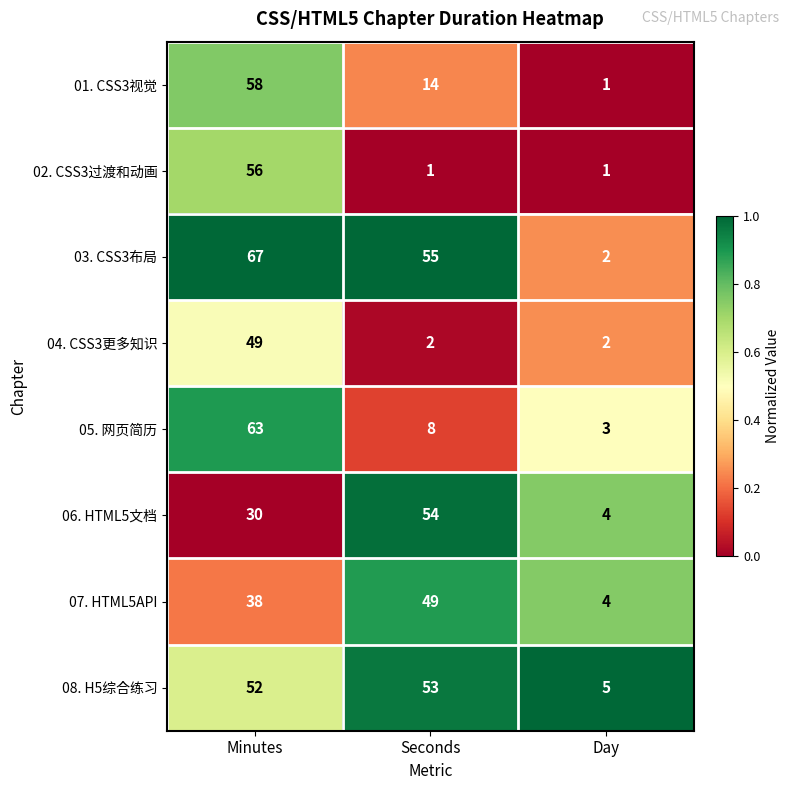

What is the spread (max minus min) of values at Minutes?

37